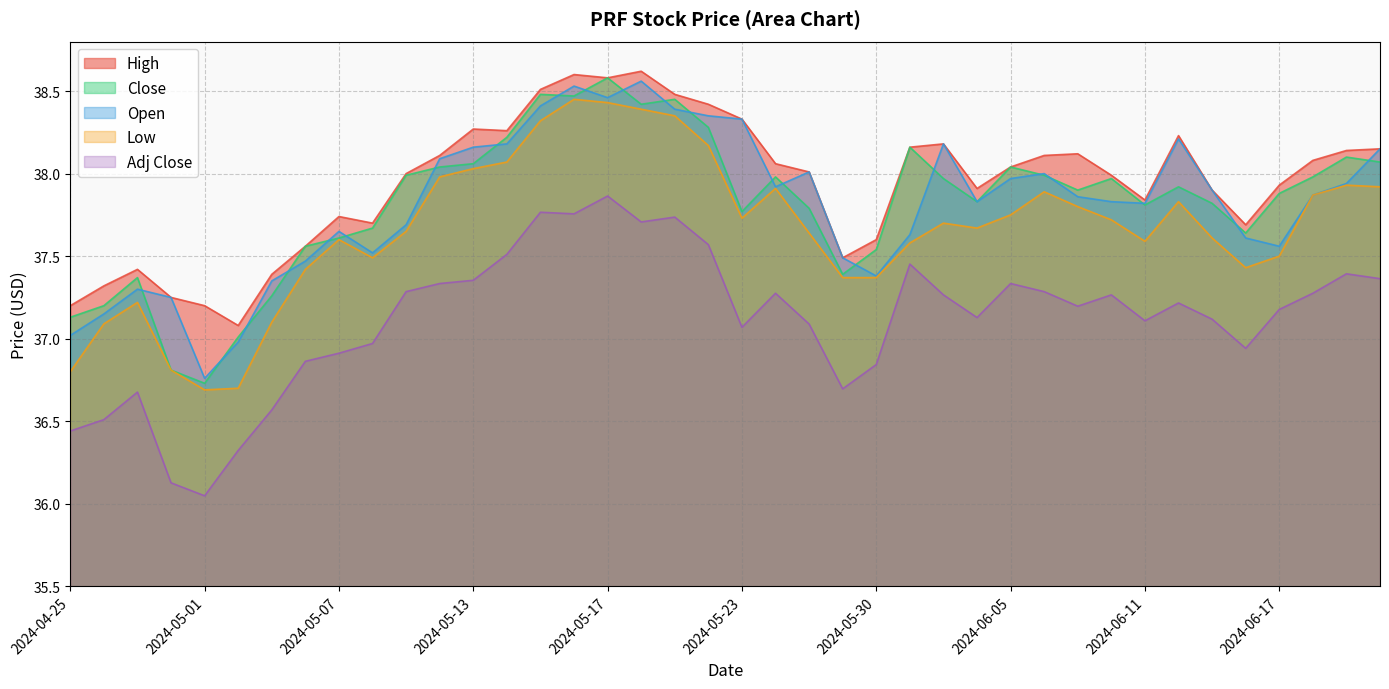

The value of Open at 2024-05-20 is 38.6. True or false?

True